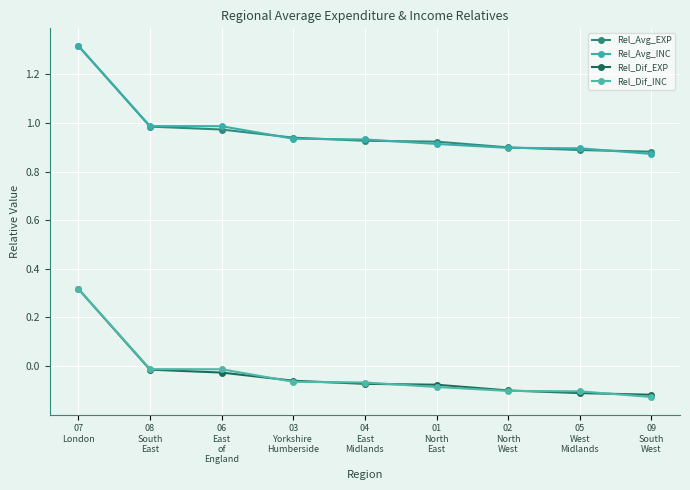

How many data points does each series have?

9